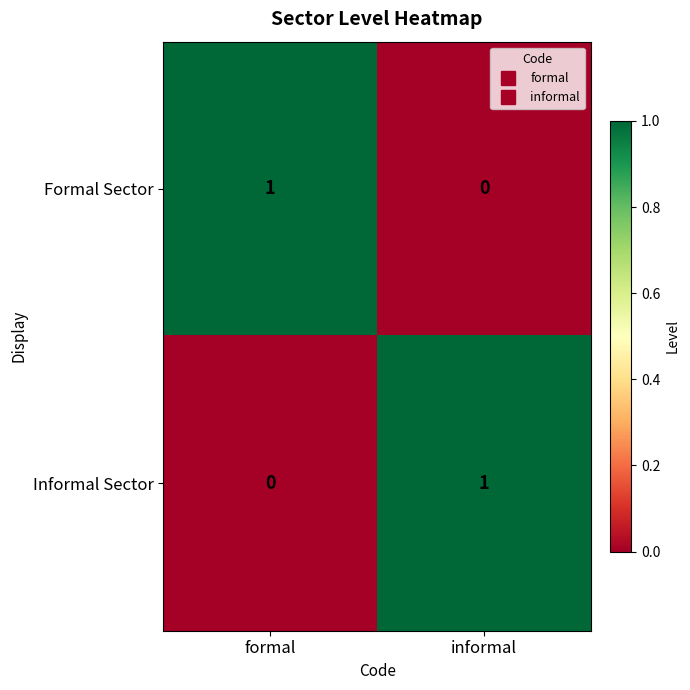

Is it true that Informal Sector equals 0 at formal?

True